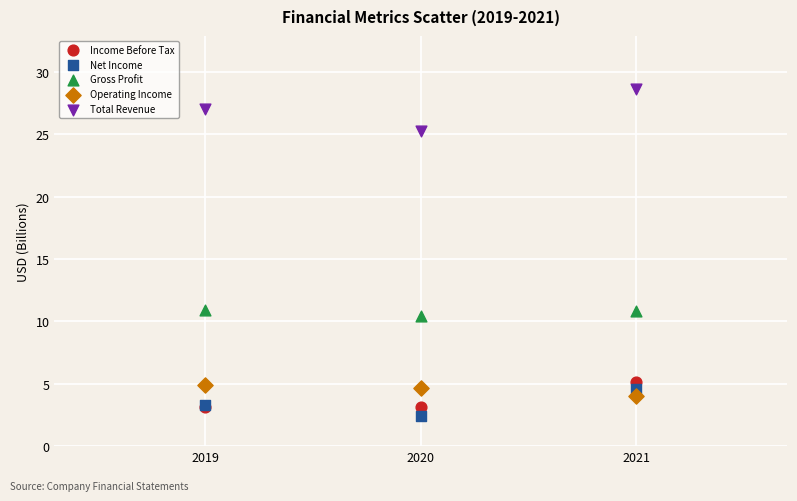

Which series contains the lowest Y value?

Net Income